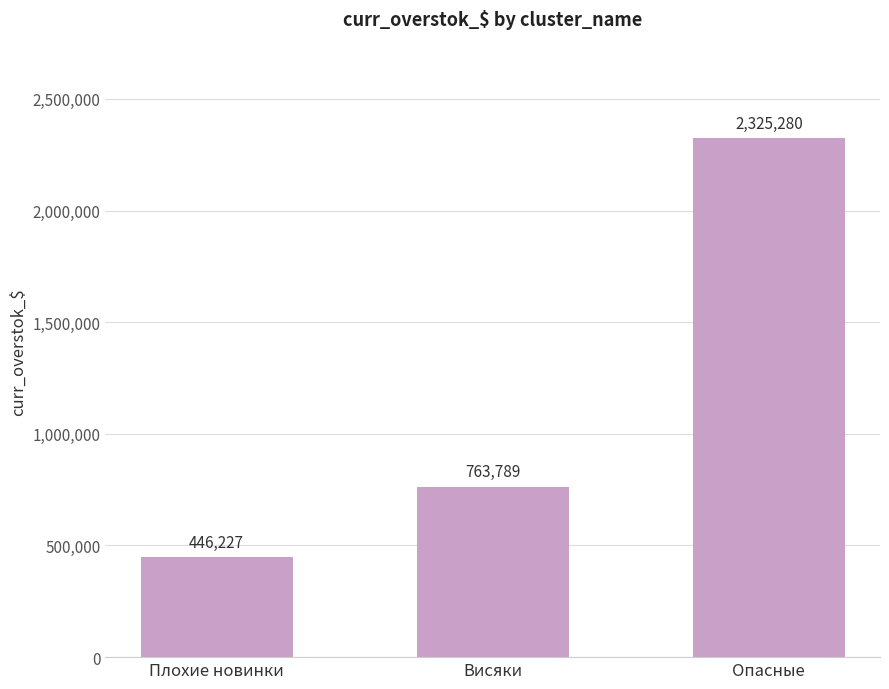

What is the minimum value shown in the chart?

446226.7